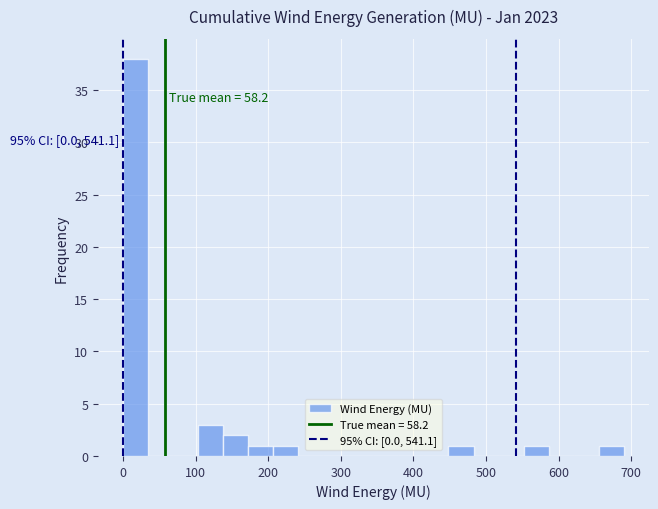

Read against the x-axis, roughly where is the centre of the tallest bar?

20